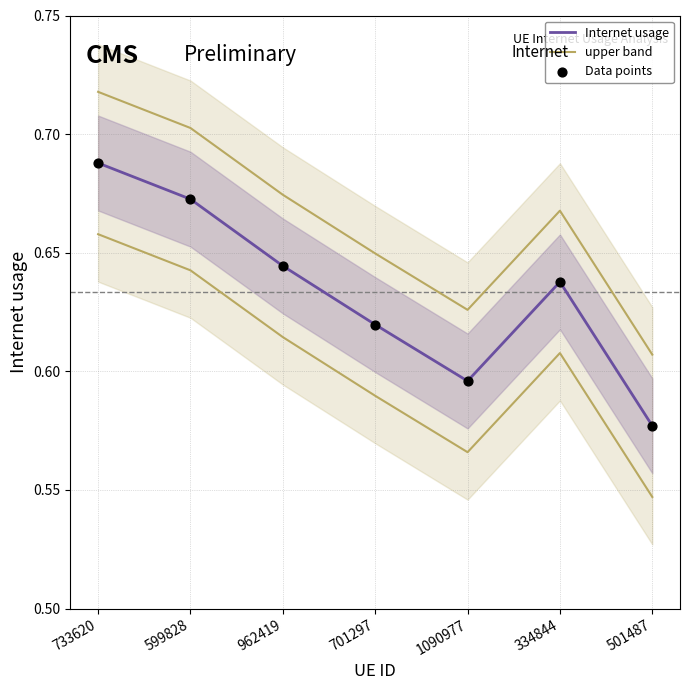

At how many categories does at least one series exceed 0?

7